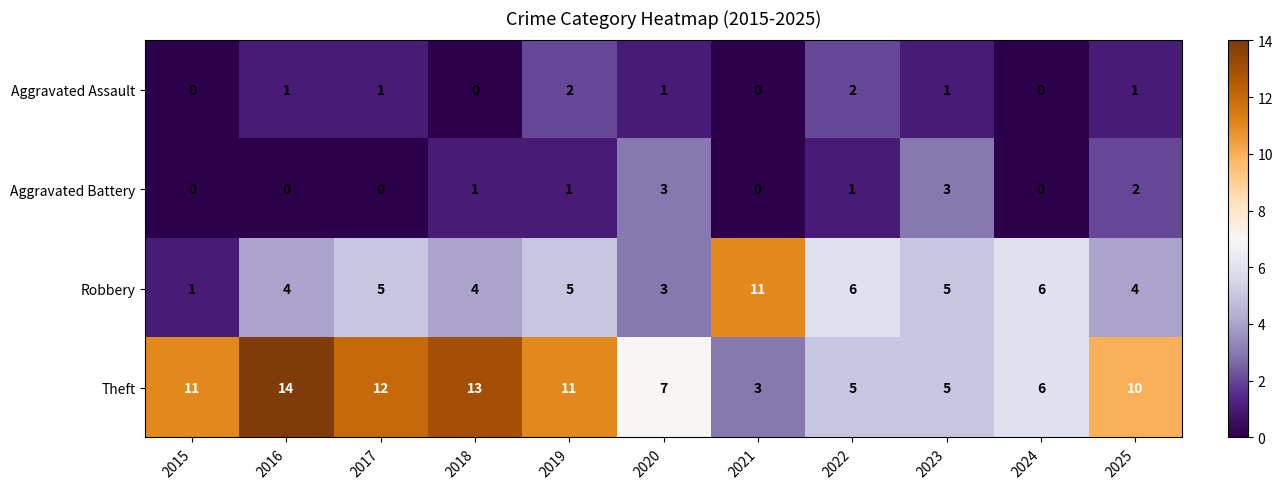

The value of Aggravated Battery at 2018 is 1. True or false?

True